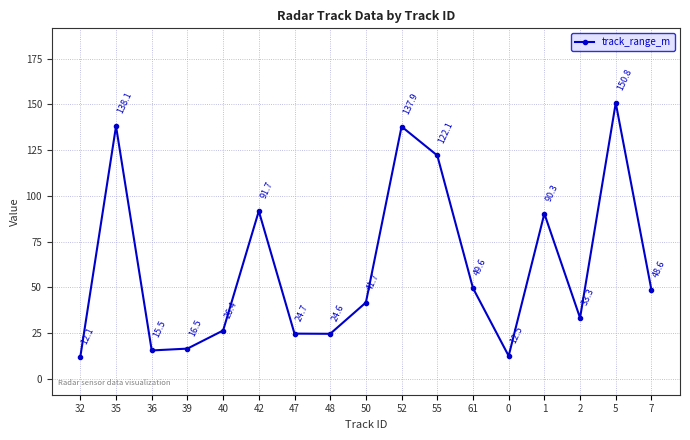

Reading right to left, what are all the values shown in this chart?

48.6	150.8	33.3	90.3	12.5	49.6	122.1	137.9	41.7	24.6	24.7	91.7	26.4	16.5	15.5	138.1	12.1